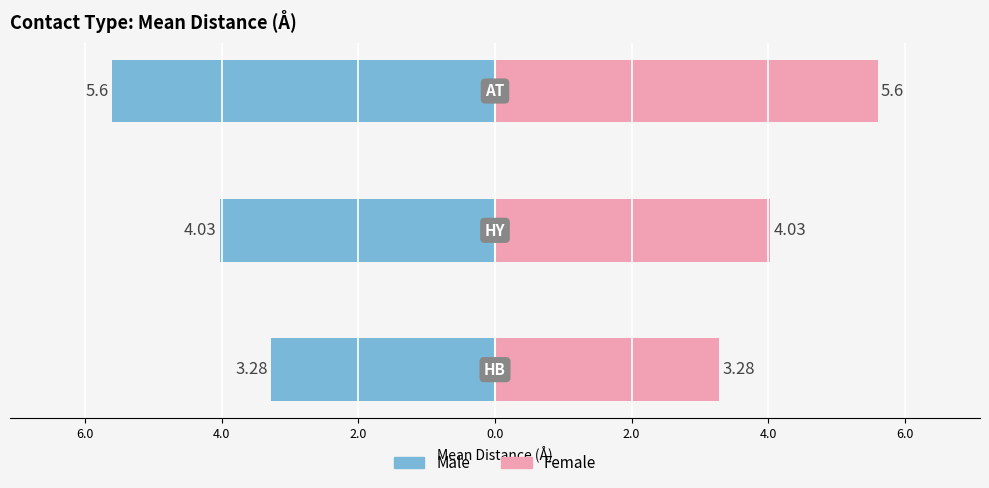

Is the value of Male (mean dist) at 4.0 greater than the value of Female (mean dist) at 4.0?

No